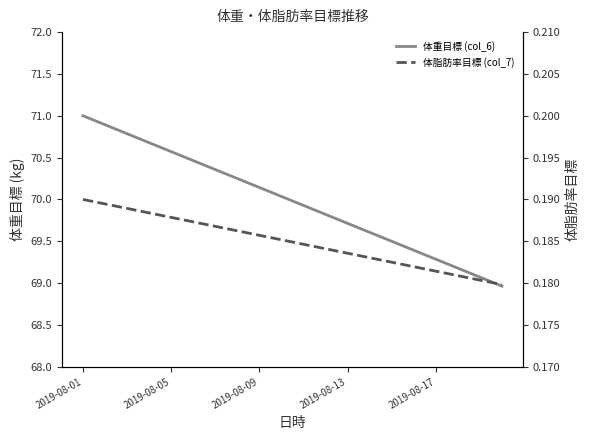

Which series has the widest spread of values?

体重目標 (col_6)